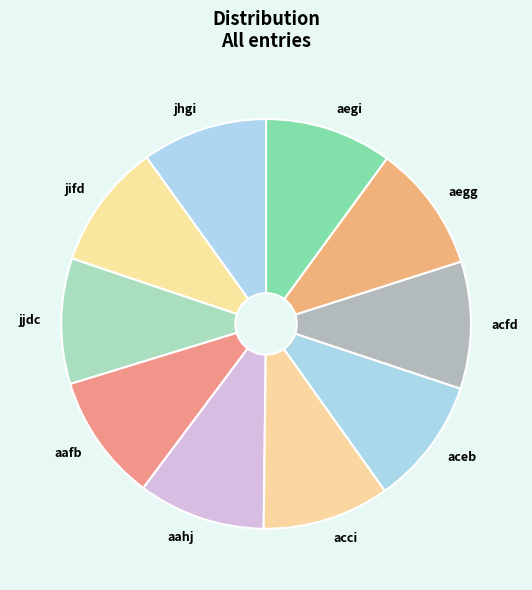

Is the sum of aegg and jifd greater than half?

No